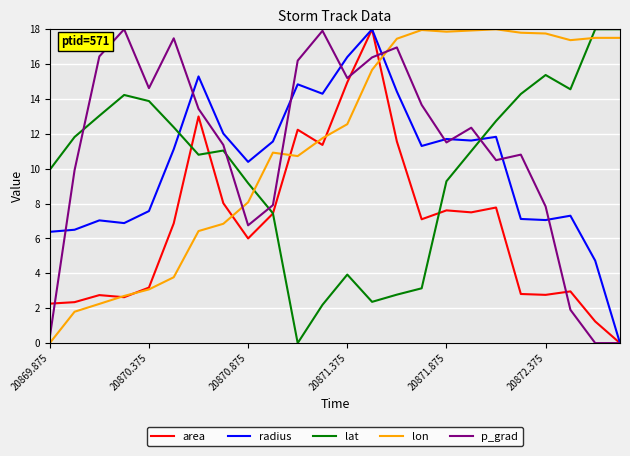

True or false: lon and lat intersect in this chart.

True